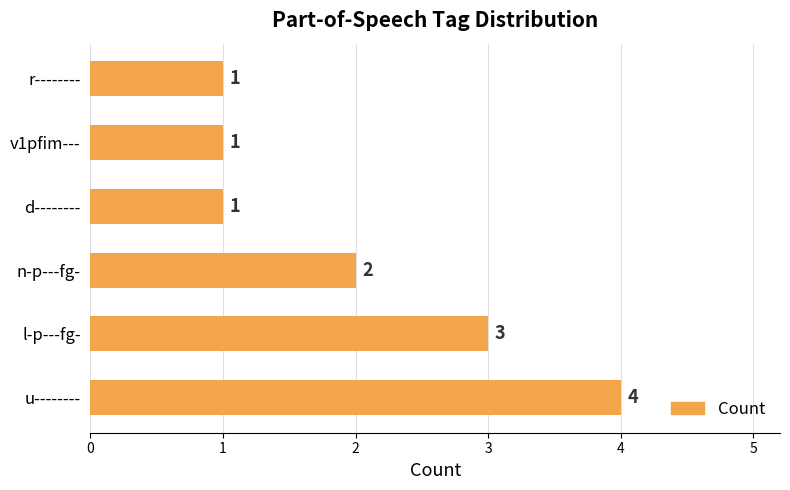

Are the bars grouped side by side (vs. stacked)?

No